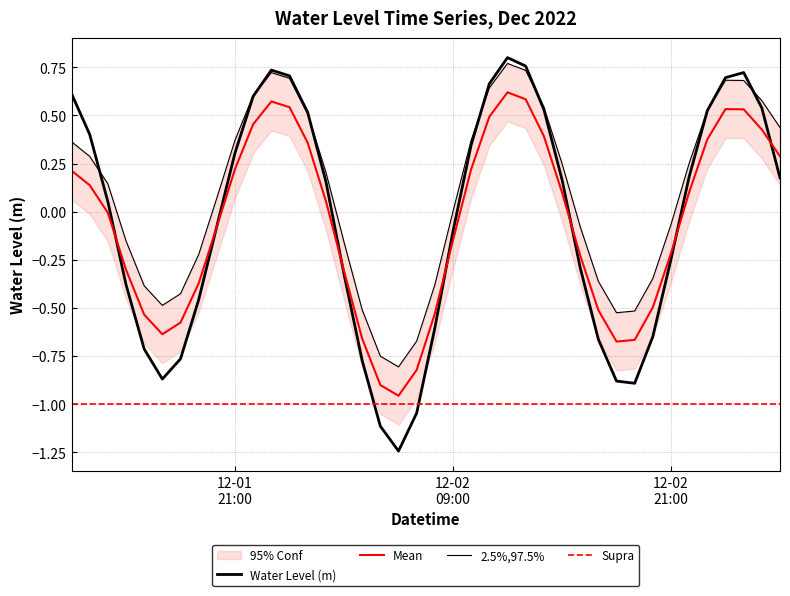

What position from the right is 2022-12-02 05:00:00?

23